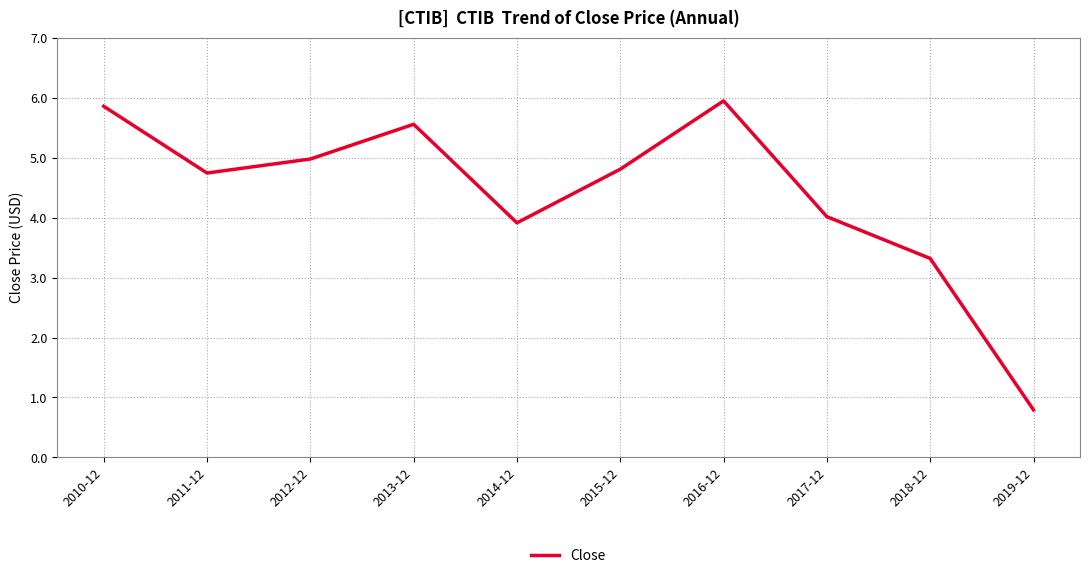

What is the ratio of the value at 2016-12 to the value at 2018-12?

1.8